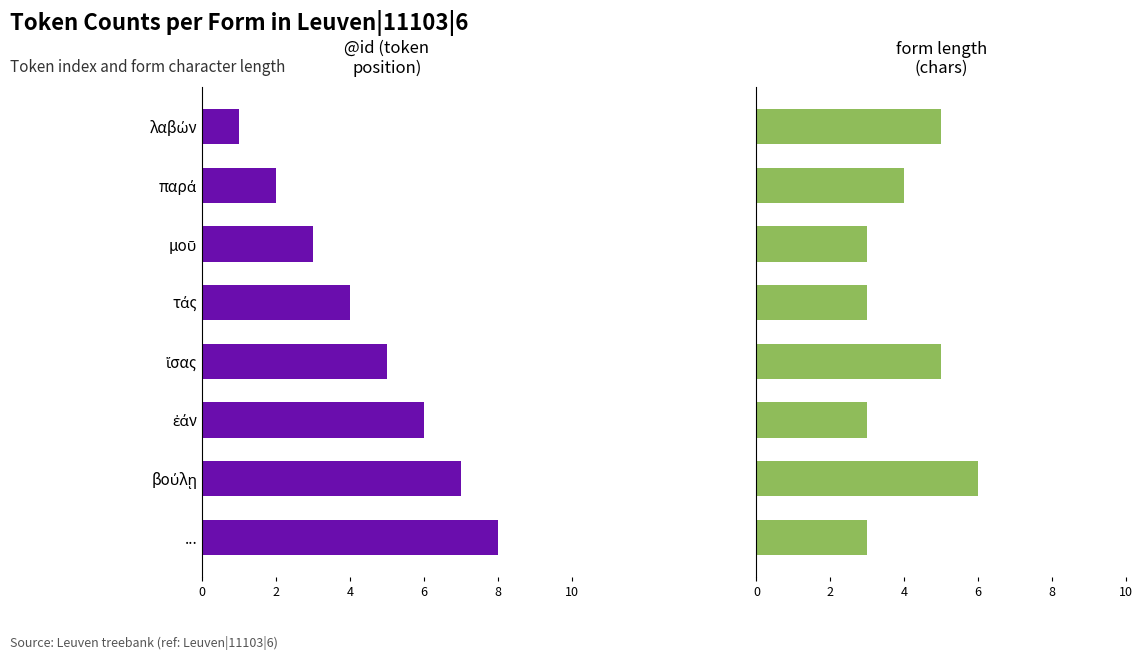

How many form length (chars) values are between 3 and 5?

7